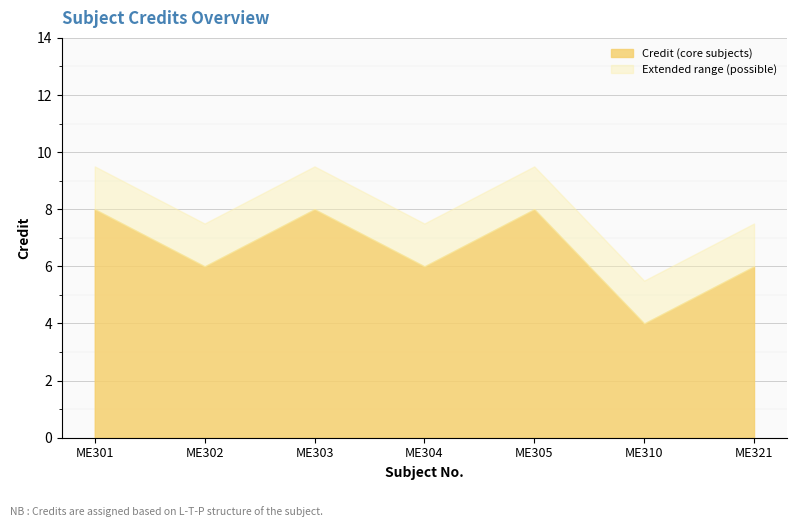

Which label corresponds to the largest value in the chart?

ME301